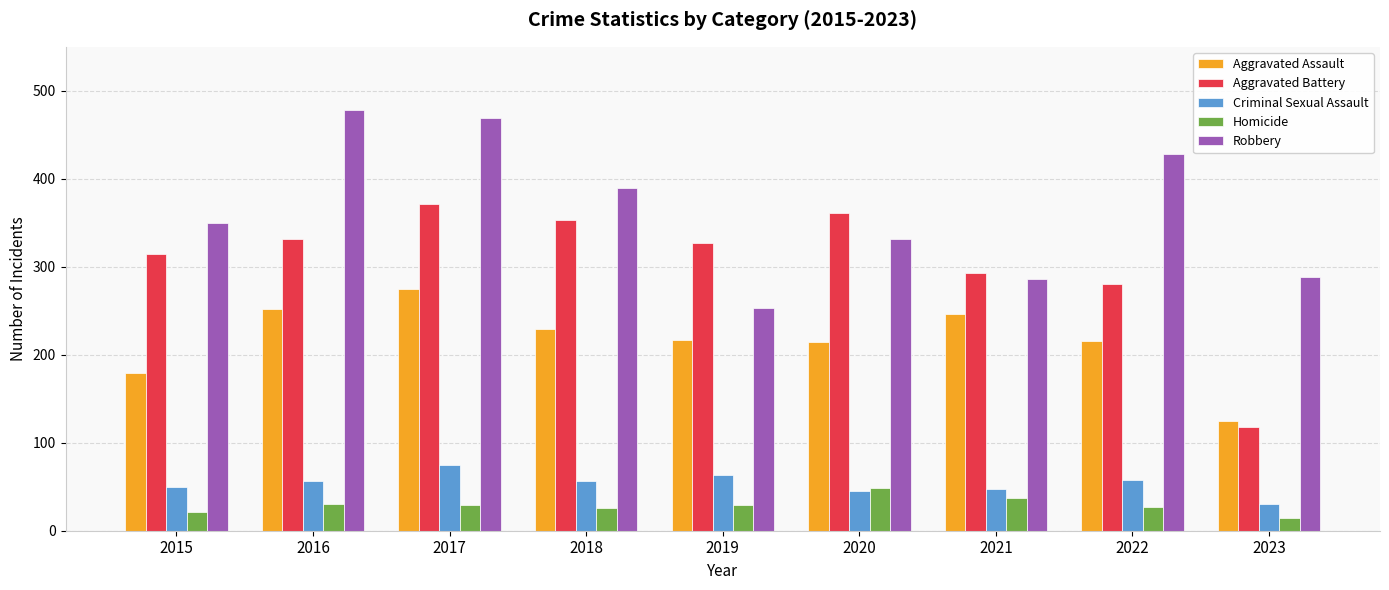

List the series in order of their peak value, highest first.

Robbery, Aggravated Battery, Aggravated Assault, Criminal Sexual Assault, Homicide